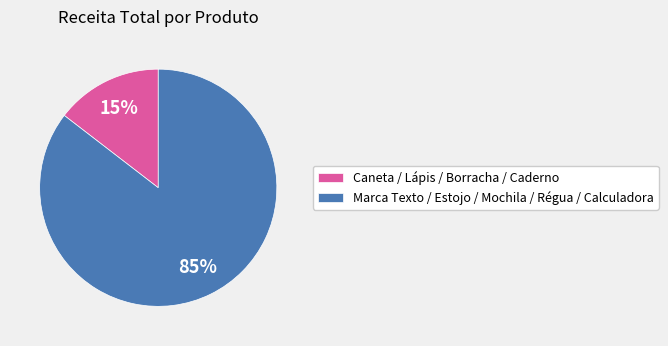

Which has a higher value, Marca Texto / Estojo / Mochila / Régua / Calculadora or Caneta / Lápis / Borracha / Caderno?

Marca Texto / Estojo / Mochila / Régua / Calculadora